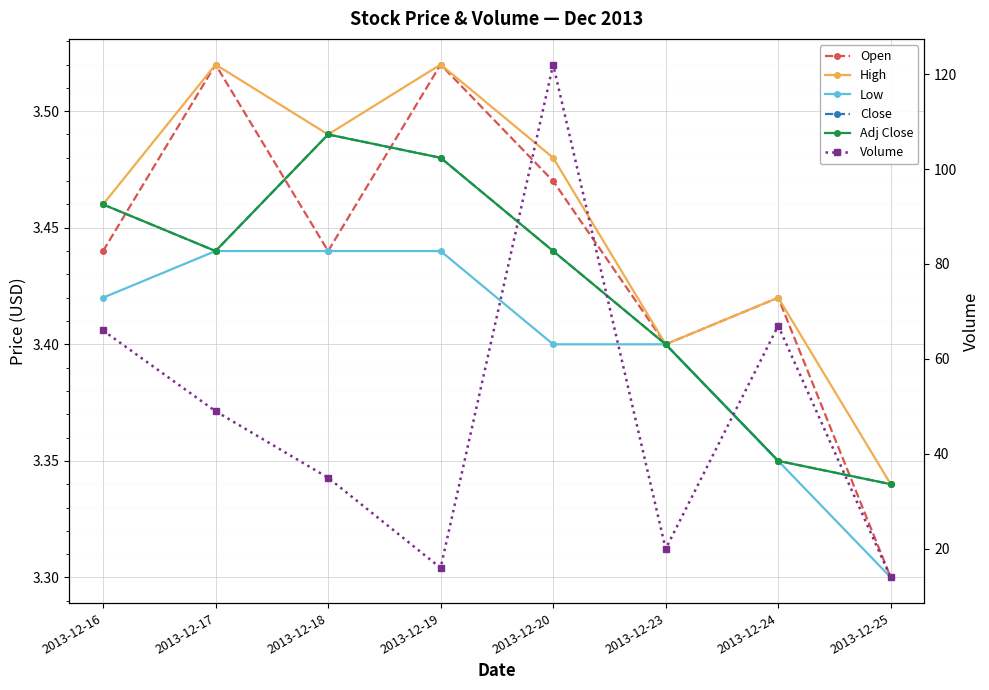

Reading right to left, transcribe all the data shown in this chart.

Open: 2013-12-25=3.3	2013-12-24=3.4	2013-12-23=3.4	2013-12-20=3.5	2013-12-19=3.5	2013-12-18=3.4	2013-12-17=3.5	2013-12-16=3.4
High: 2013-12-25=3.3	2013-12-24=3.4	2013-12-23=3.4	2013-12-20=3.5	2013-12-19=3.5	2013-12-18=3.5	2013-12-17=3.5	2013-12-16=3.5
Low: 2013-12-25=3.3	2013-12-24=3.4	2013-12-23=3.4	2013-12-20=3.4	2013-12-19=3.4	2013-12-18=3.4	2013-12-17=3.4	2013-12-16=3.4
Close: 2013-12-25=3.3	2013-12-24=3.4	2013-12-23=3.4	2013-12-20=3.4	2013-12-19=3.5	2013-12-18=3.5	2013-12-17=3.4	2013-12-16=3.5
Adj Close: 2013-12-25=3.3	2013-12-24=3.4	2013-12-23=3.4	2013-12-20=3.4	2013-12-19=3.5	2013-12-18=3.5	2013-12-17=3.4	2013-12-16=3.5
Volume: 2013-12-25=14.0	2013-12-24=67.0	2013-12-23=20.0	2013-12-20=122.0	2013-12-19=16.0	2013-12-18=35.0	2013-12-17=49.0	2013-12-16=66.0